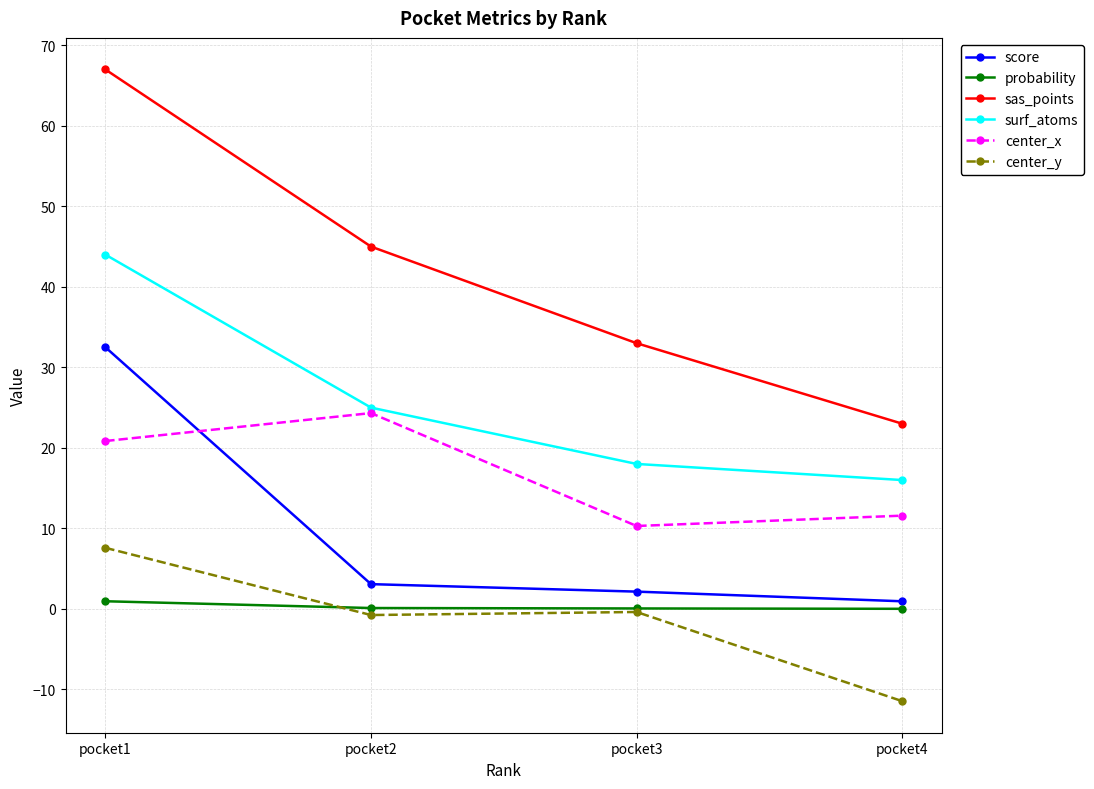

List the labels in order of score value, smallest first.

pocket4, pocket3, pocket2, pocket1